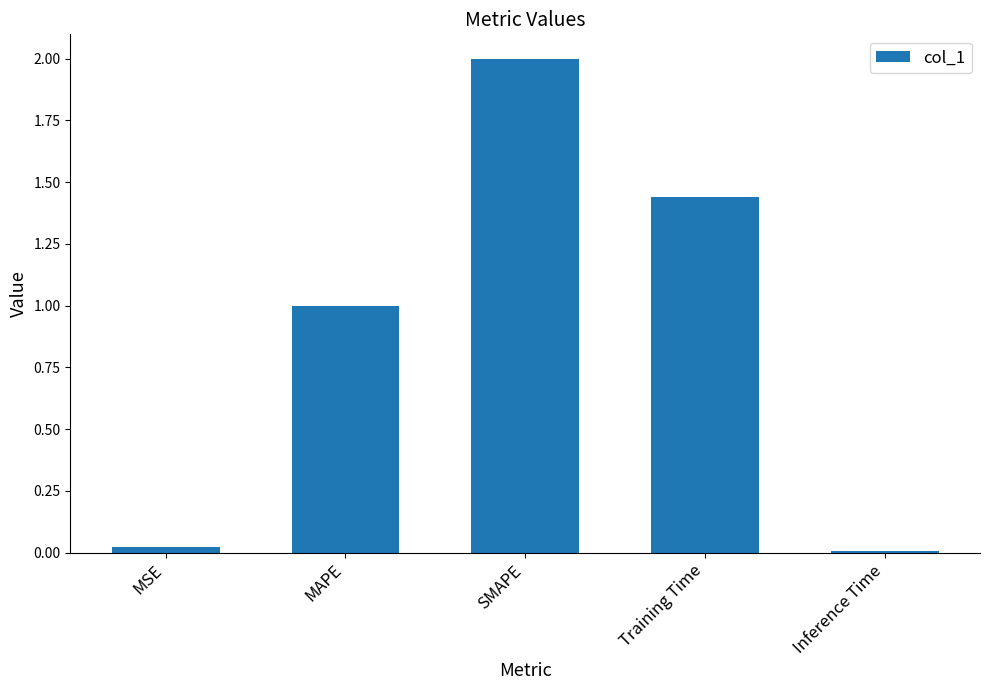

Which has a higher value, SMAPE or Training Time?

SMAPE